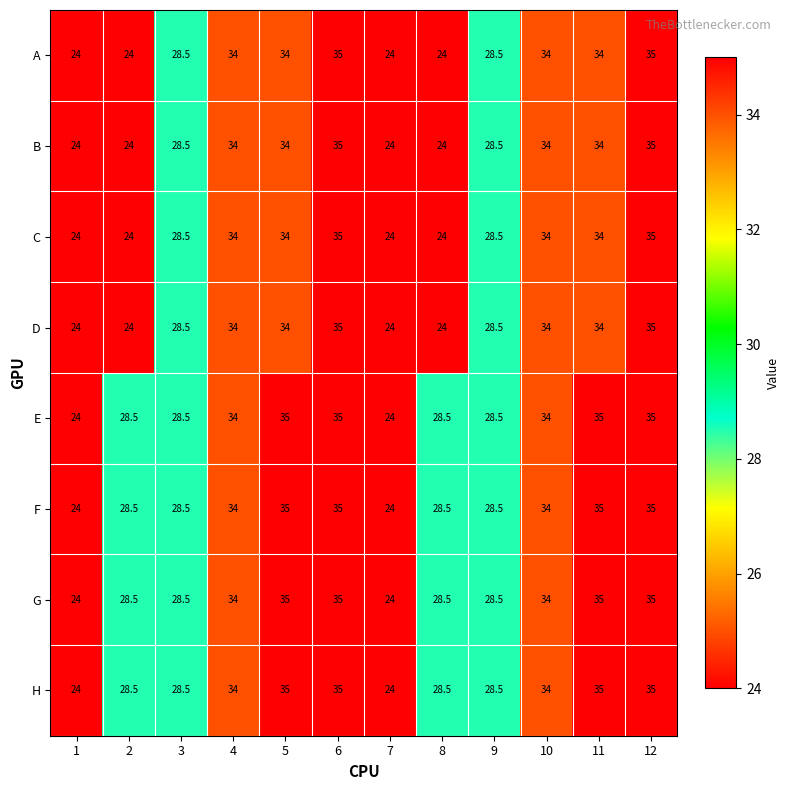

What is the spread (max minus min) of values at 8?

4.5